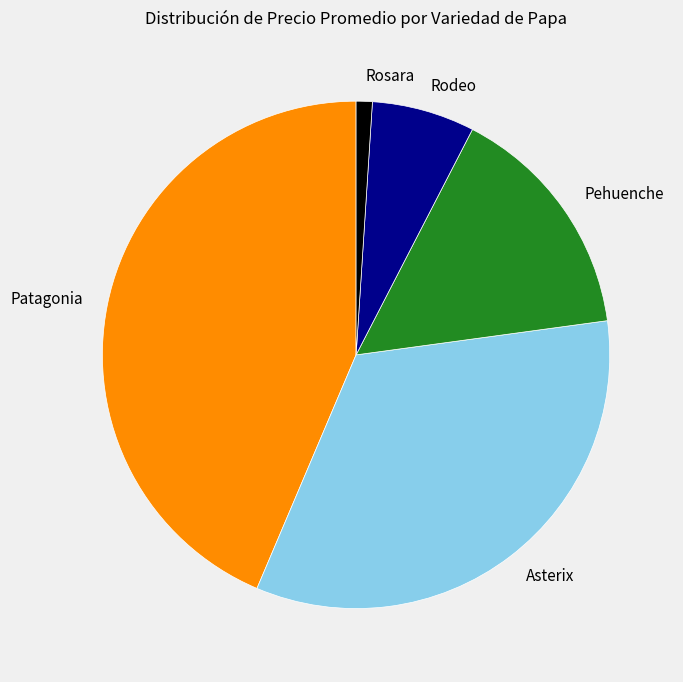

Rank the categories by value from lowest to highest.

Rosara, Rodeo, Pehuenche, Asterix, Patagonia